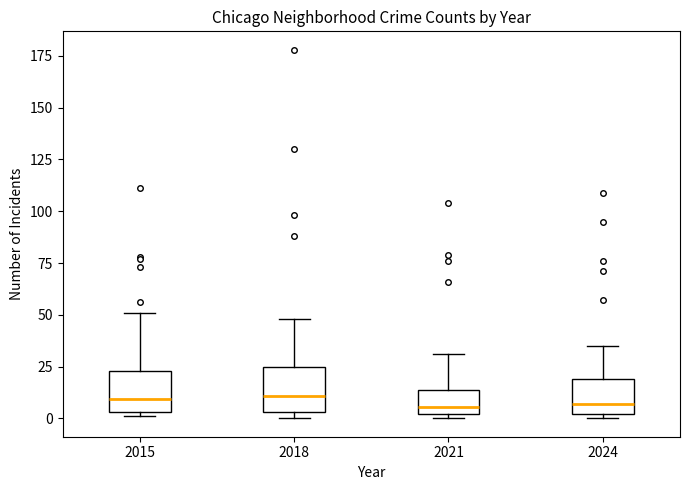

Reading left to right, read every box against the y-axis: the position of its median line, the range the box covers, and the ends of its whiskers. The values are not printed on the chart, so give them approximately, as read against the axis.

2015: median 10, box 5 to 25, whiskers 0 to 50
2018: median 10, box 5 to 25, whiskers 0 to 50
2021: median 5, box 0 to 15, whiskers 0 (just below the box's lower edge) to 30
2024: median 5, box 0 to 20, whiskers 0 (just below the box's lower edge) to 35